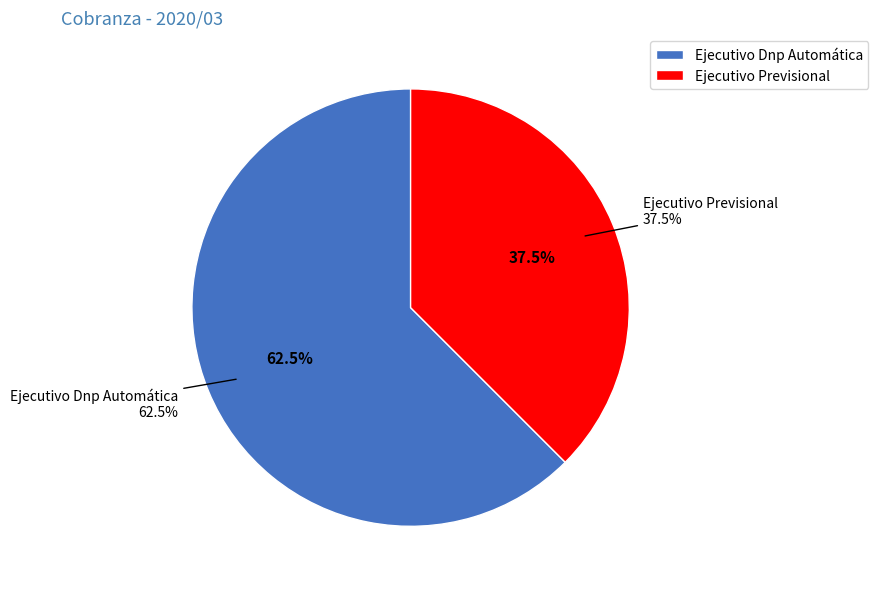

To the nearest percent, what is the combined percentage of Ejecutivo Previsional and Ejecutivo Dnp Automática?

100%